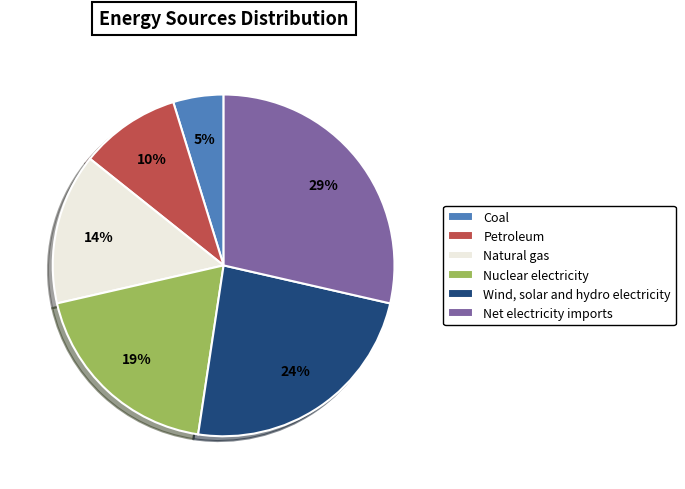

To the nearest percent, what percentage of the pie is Wind, solar and hydro electricity?

24%